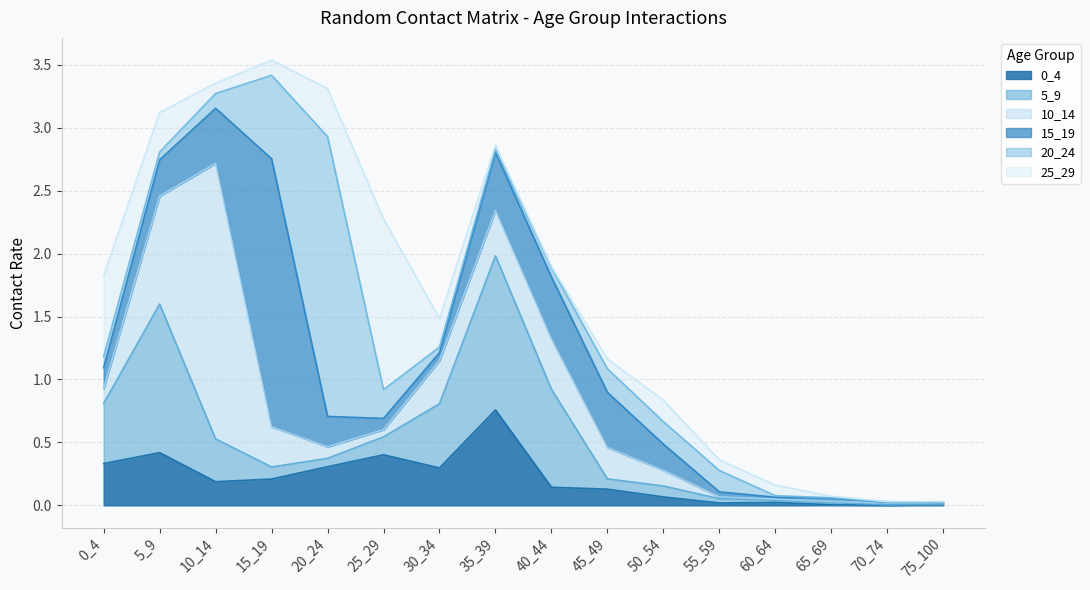

Which label corresponds to the smallest value in the chart?

70_74